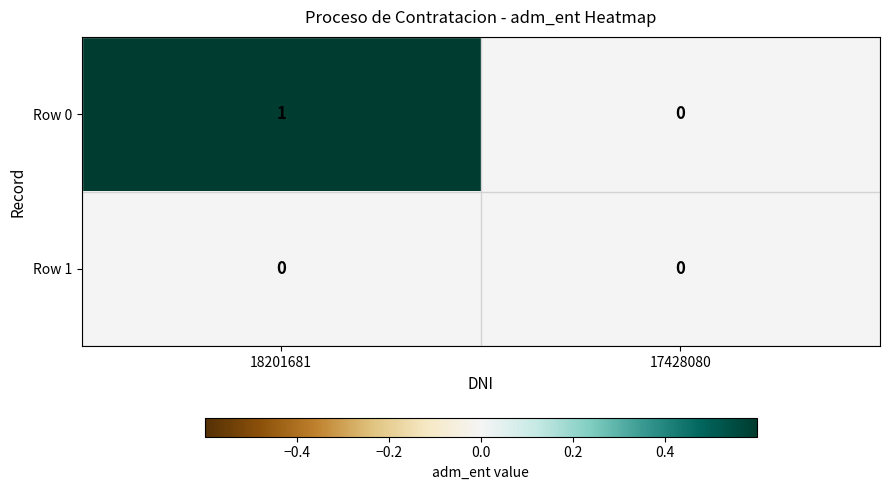

Reading left to right, transcribe all the data shown in this chart.

Row 0: 1	0
Row 1: 0	0